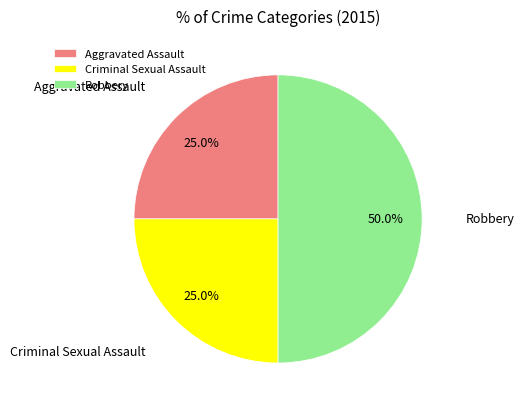

What is the largest slice in the pie chart?

Robbery